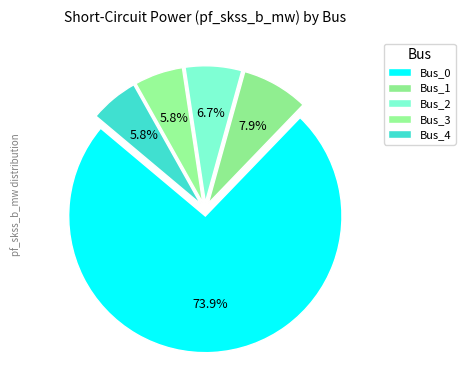

Between Bus_0 and Bus_4, which is larger?

Bus_0